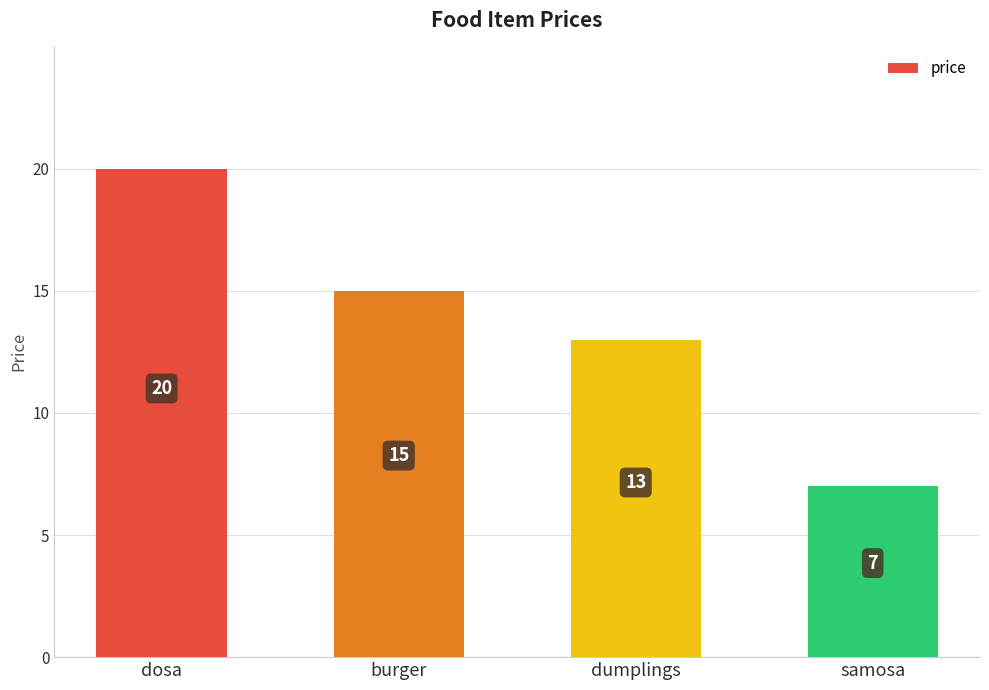

Does the chart contain any negative values?

No